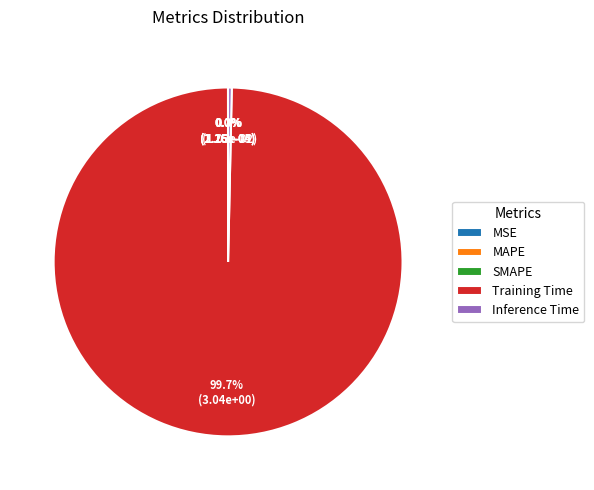

Does Training Time represent more than half of the total?

Yes